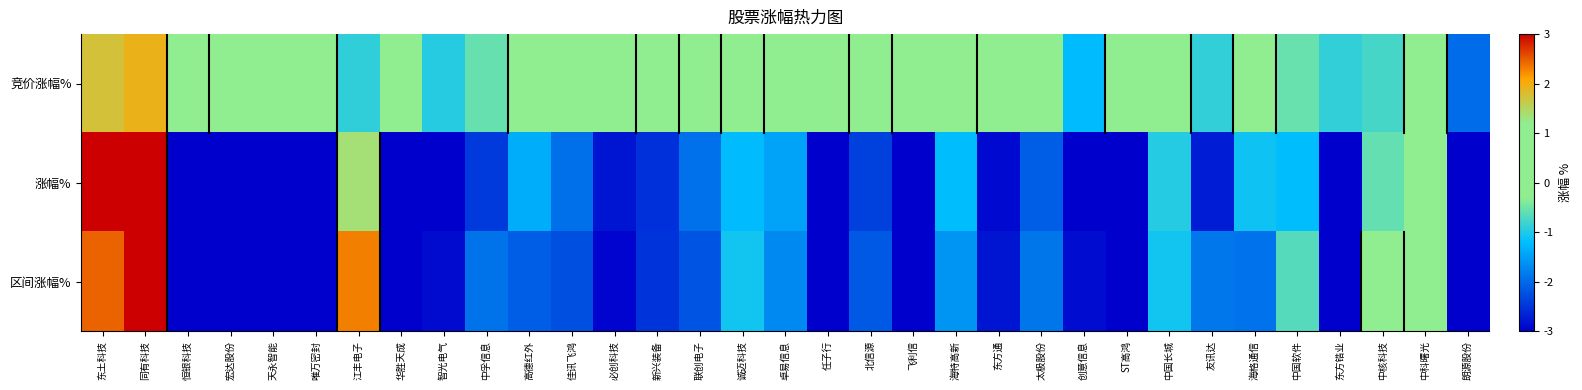

What is the smallest value displayed?

-20.0